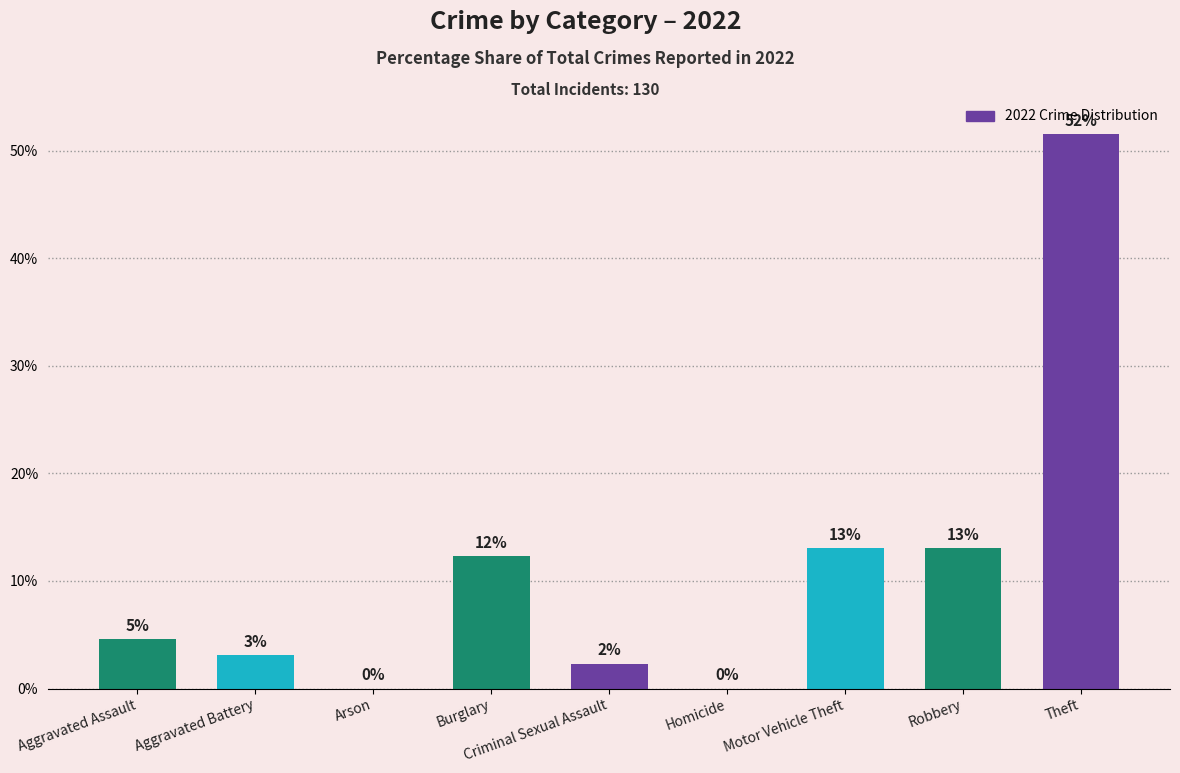

Reading left to right, extract all data points from this chart.

Aggravated Assault=4.6	Aggravated Battery=3.1	Arson=0.0	Burglary=12.3	Criminal Sexual Assault=2.3	Homicide=0.0	Motor Vehicle Theft=13.1	Robbery=13.1	Theft=51.5